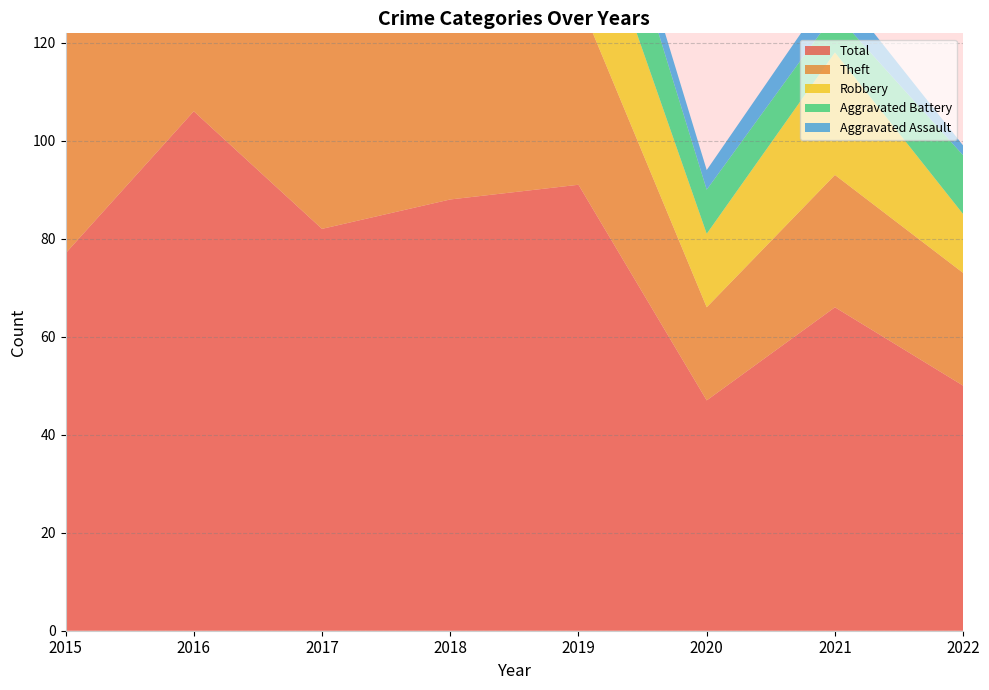

Reading right to left, list all the values displayed in this chart.

Theft: 2022=23	2021=27	2020=19	2019=38	2018=50	2017=46	2016=64	2015=45
Robbery: 2022=12	2021=25	2020=15	2019=27	2018=22	2017=21	2016=37	2015=24
Aggravated Battery: 2022=12	2021=8	2020=9	2019=19	2018=9	2017=8	2016=2	2015=3
Aggravated Assault: 2022=2	2021=6	2020=4	2019=5	2018=5	2017=7	2016=3	2015=5
Total: 2022=50	2021=66	2020=47	2019=91	2018=88	2017=82	2016=106	2015=77